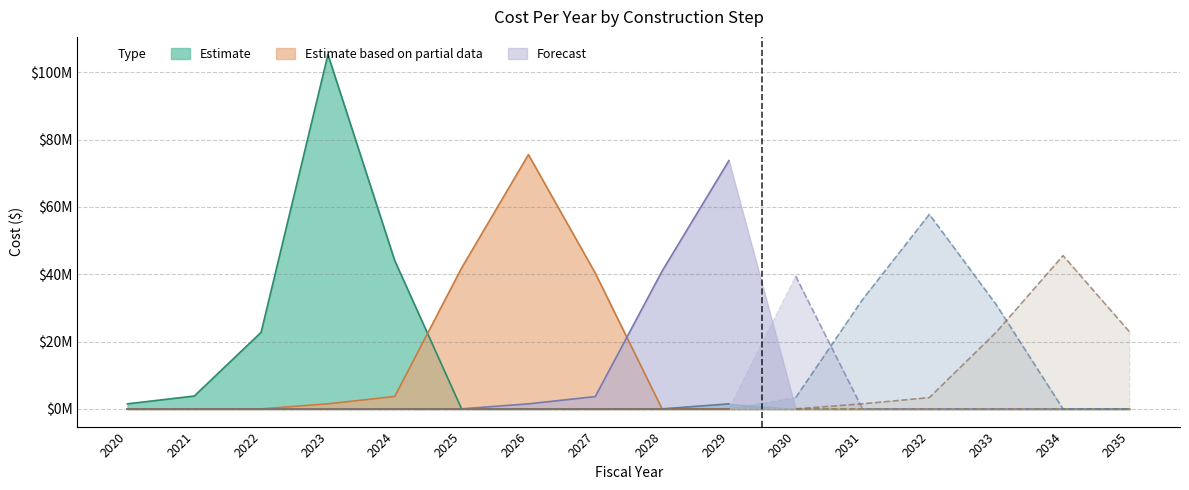

Which category has the lowest value across all series?

2025